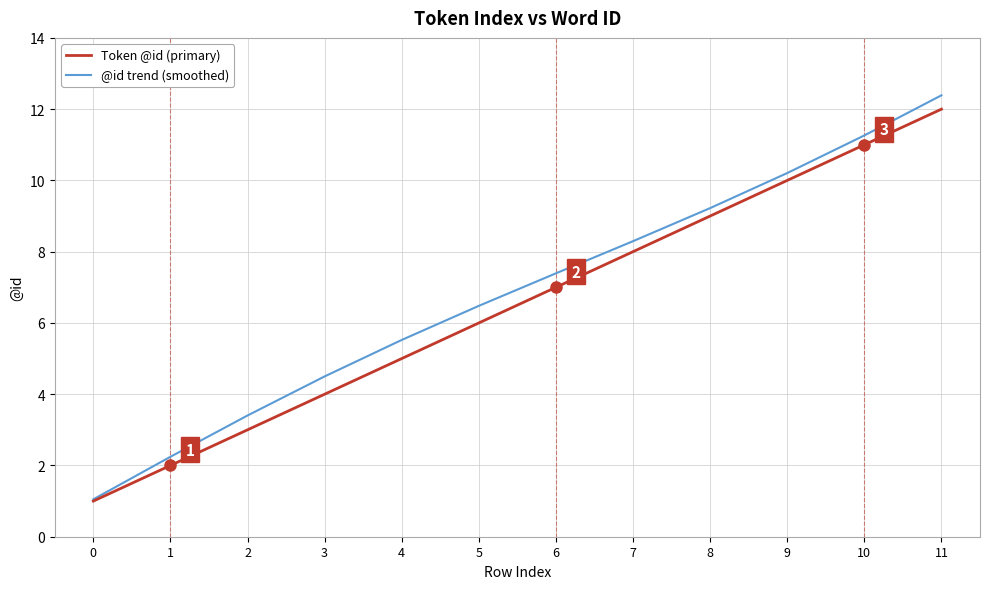

Rank the series by their average value, from highest to lowest.

@id trend (smoothed), Token @id (primary)